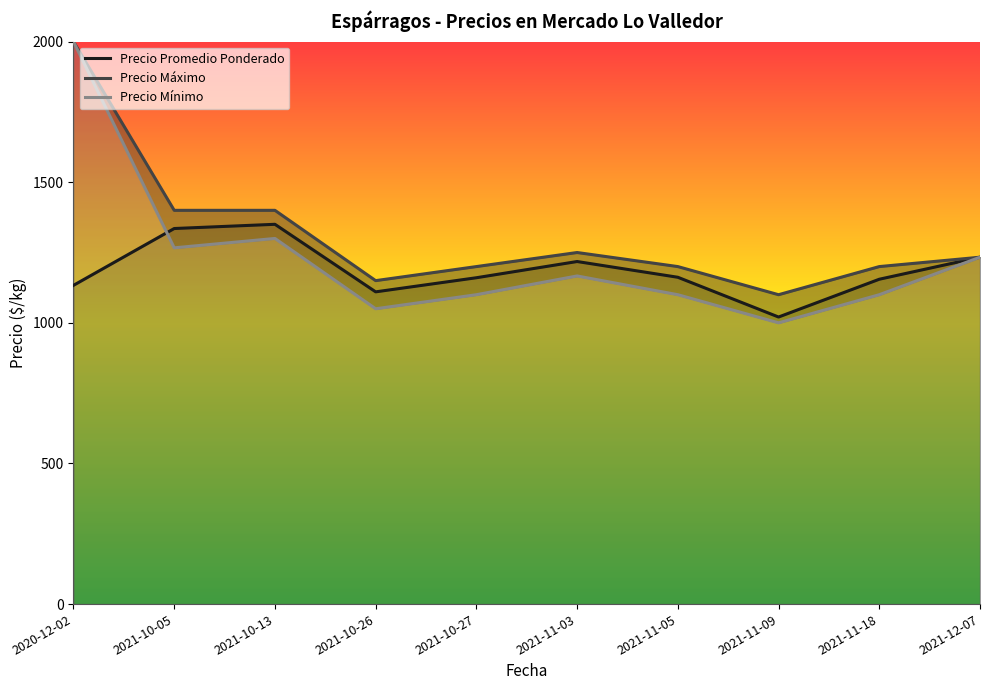

Which has a higher value, 2021-12-07 or 2021-10-05?

2021-10-05